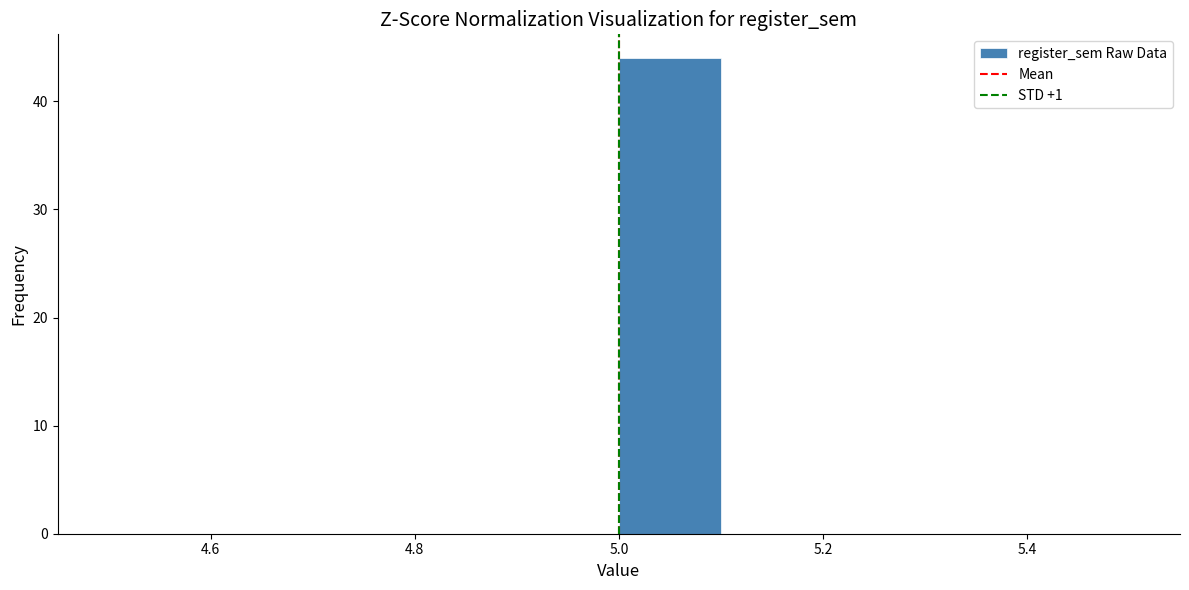

Reading left to right, transcribe this chart: for each bar, give the range it covers on the x-axis and its height. The values are not printed on the chart, so give them approximately, as read against the axis.

4.5 to 4.6: 0
4.6 to 4.7: 0
4.7 to 4.8: 0
4.8 to 4.9: 0
4.9 to 5.0: 0
5.0 to 5.1: 44
5.1 to 5.2: 0
5.2 to 5.3: 0
5.3 to 5.4: 0
5.4 to 5.5: 0